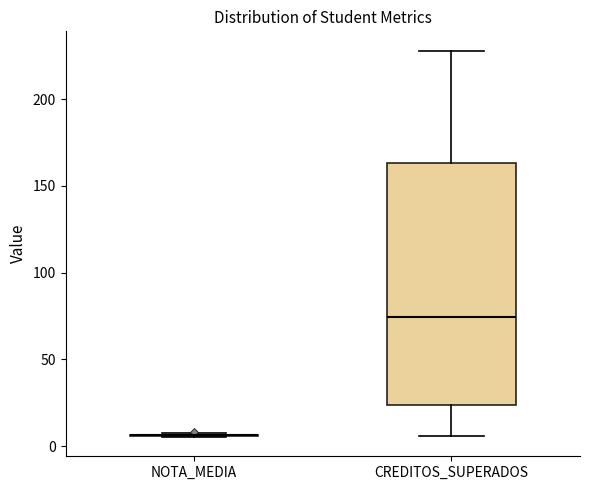

Reading left to right, transcribe this box plot: for each box, give where its median line is, the range the box spans, and where its two whiskers end, as read against the y-axis. The values are not printed on the chart, so give them approximately, as read against the axis.

NOTA_MEDIA: box collapsed to a line at 5, whiskers 5 to 10
CREDITOS_SUPERADOS: median 75, box 25 to 165, whiskers 5 to 230